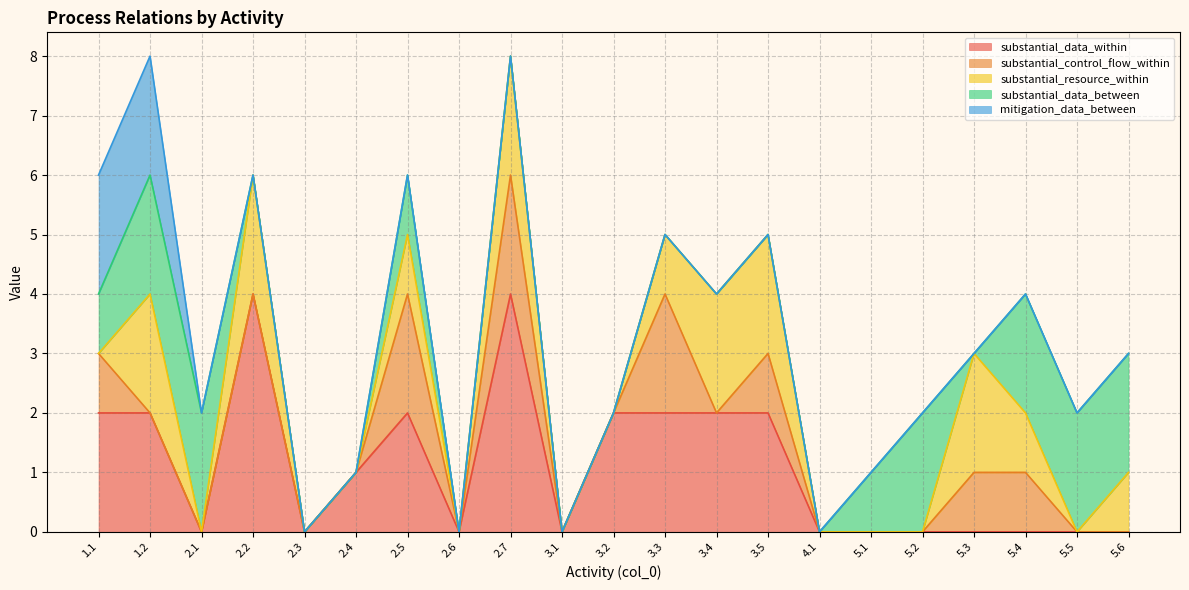

Reading left to right, what are all the values shown in this chart?

substantial_data_within: 2	2	0	4	0	1	2	0	4	0	2	2	2	2	0	0	0	0	0	0	0
substantial_control_flow_within: 1	0	0	0	0	0	2	0	2	0	0	2	0	1	0	0	0	1	1	0	0
substantial_resource_within: 0	2	0	2	0	0	1	0	2	0	0	1	2	2	0	0	0	2	1	0	1
substantial_data_between: 1	2	2	0	0	0	1	0	0	0	0	0	0	0	0	1	2	0	2	2	2
mitigation_data_between: 2	2	0	0	0	0	0	0	0	0	0	0	0	0	0	0	0	0	0	0	0